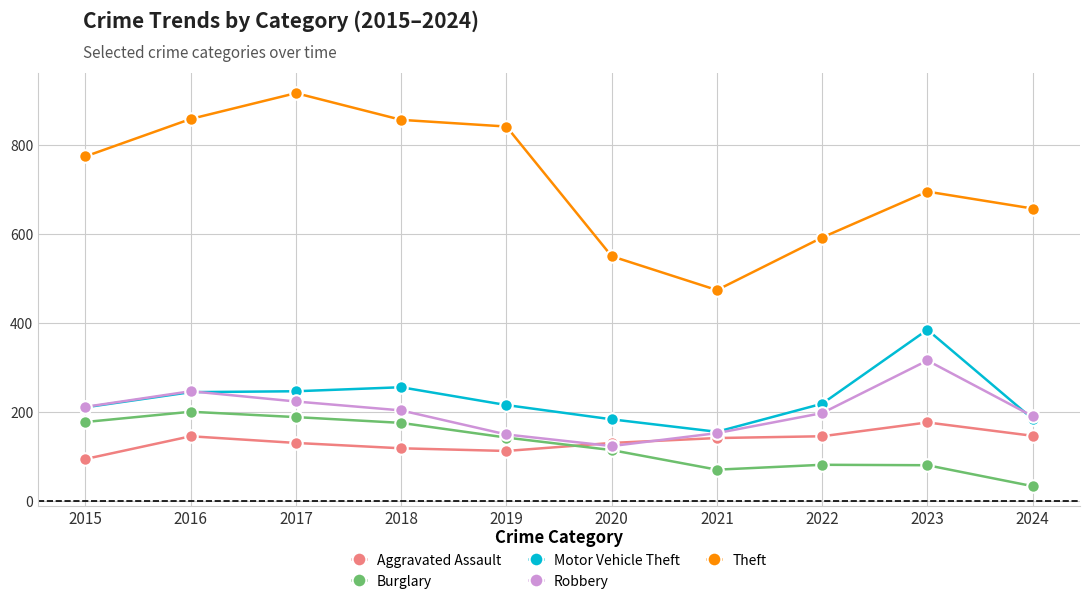

What is the greatest value displayed?

916